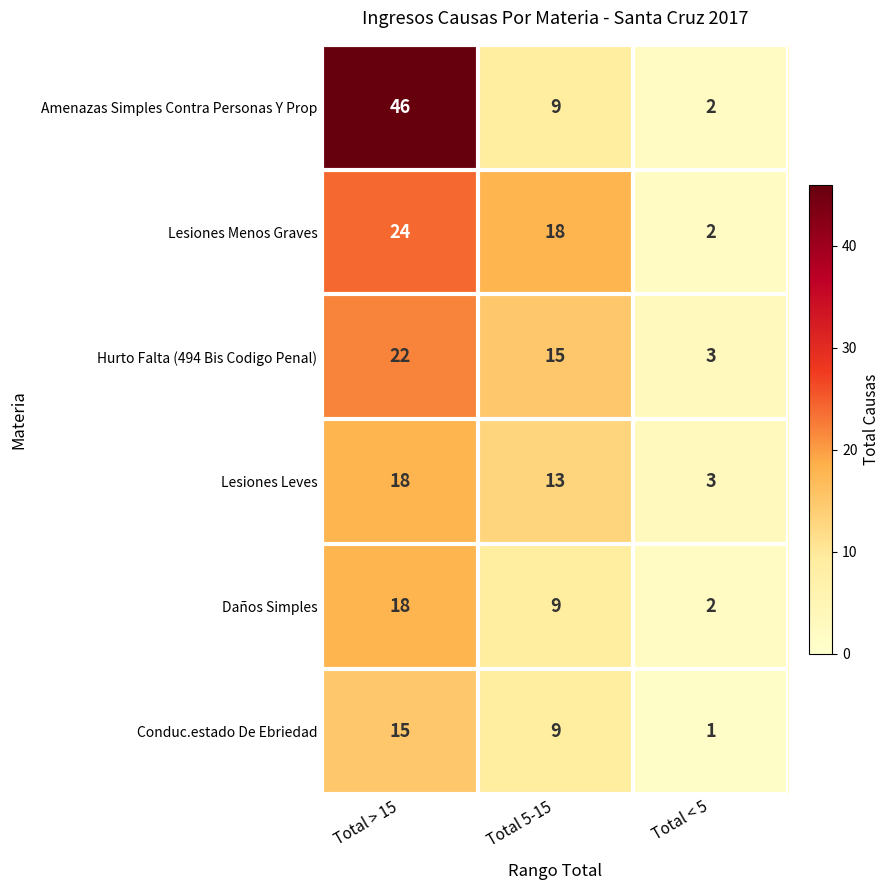

Reading left to right, list all the values displayed in this chart.

Amenazas Simples Contra Personas Y Prop: Total > 15=46	Total 5-15=9	Total < 5=2
Lesiones Menos Graves: Total > 15=24	Total 5-15=18	Total < 5=2
Hurto Falta (494 Bis Codigo Penal): Total > 15=22	Total 5-15=15	Total < 5=3
Lesiones Leves: Total > 15=18	Total 5-15=13	Total < 5=3
Daños Simples: Total > 15=18	Total 5-15=9	Total < 5=2
Conduc.estado De Ebriedad: Total > 15=15	Total 5-15=9	Total < 5=1